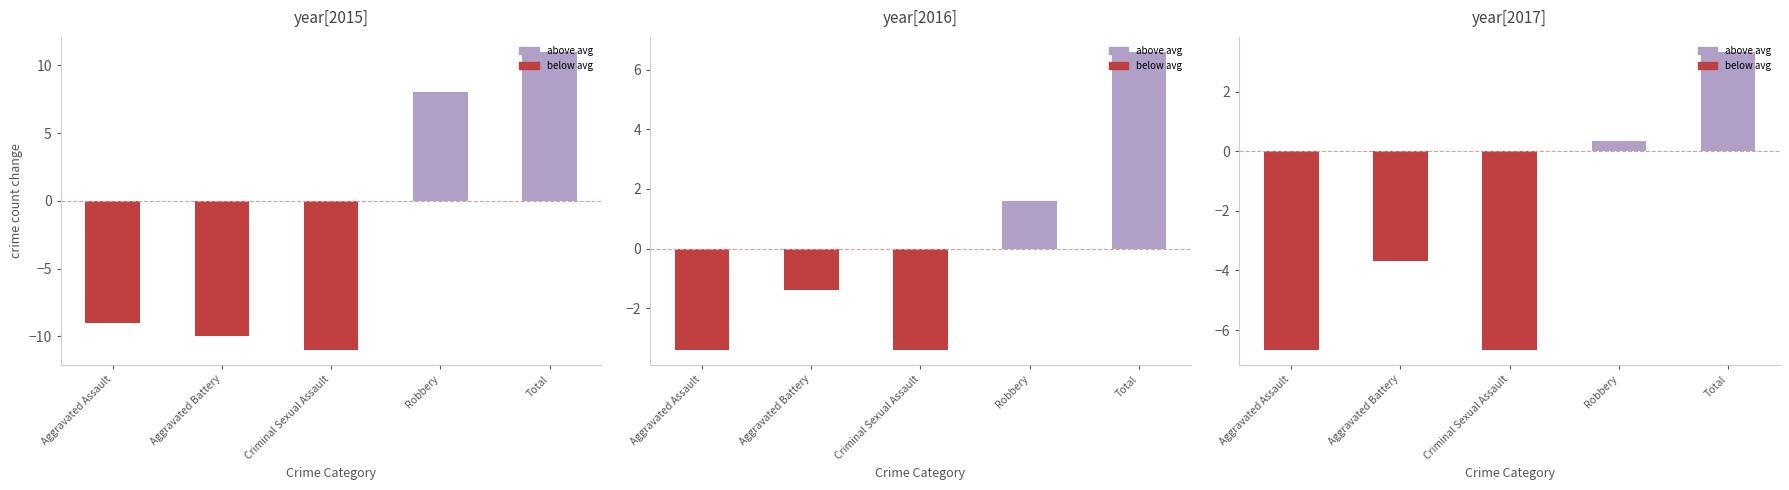

What value does the 2015 series have at Robbery?

8.0